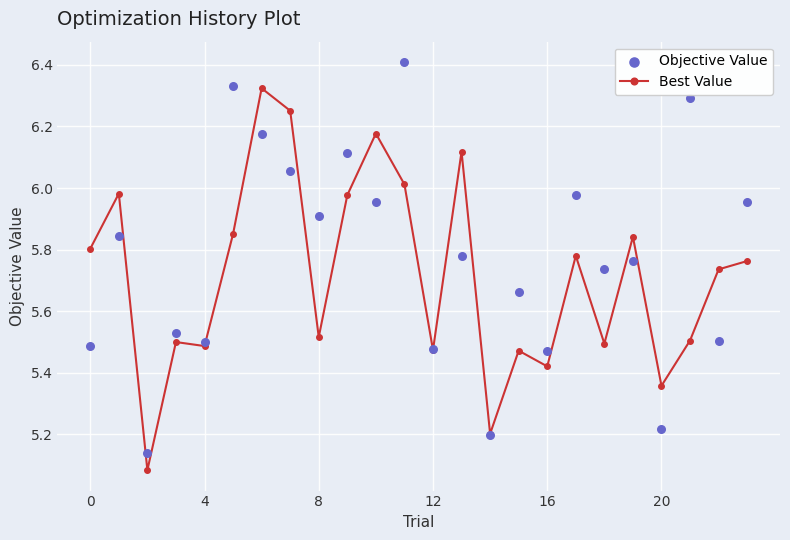

Is the value of Best Value at 12 greater than the value of Objective Value at 21?

No